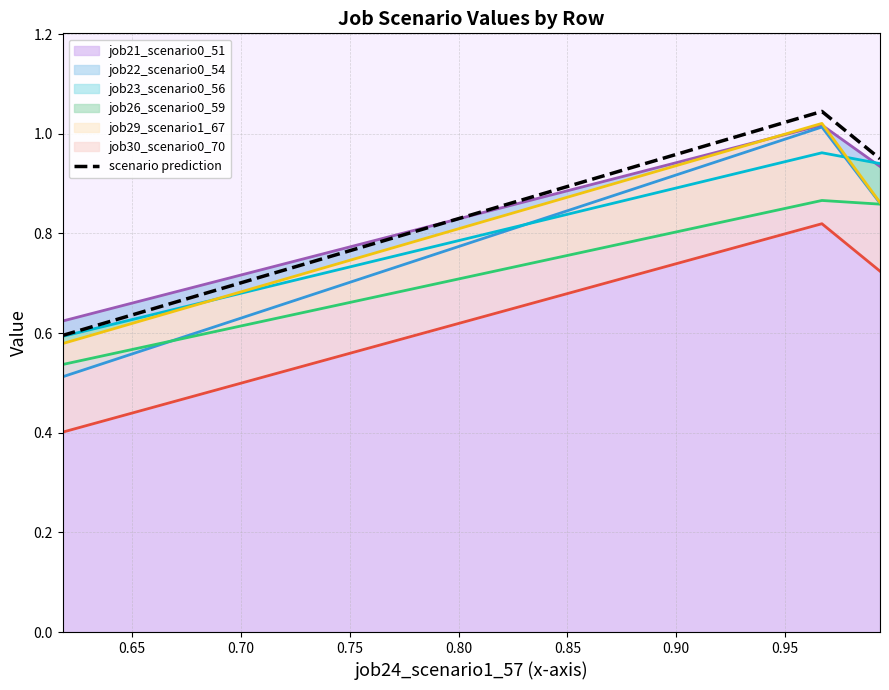

What is the value of the 2nd point from the left?

1.0